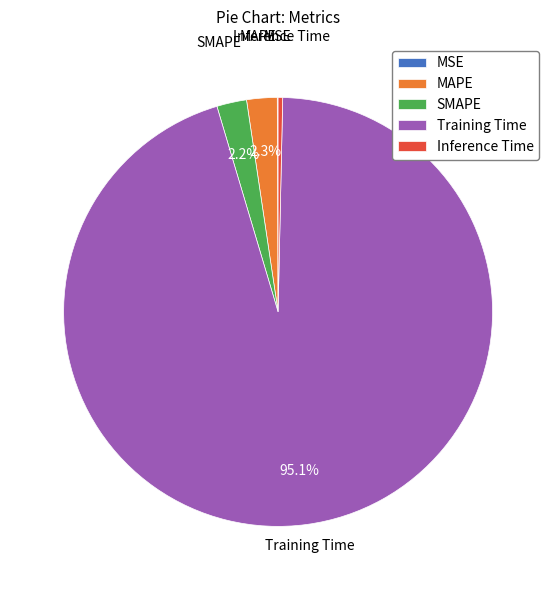

Is the sum of Inference Time and Training Time greater than half?

Yes